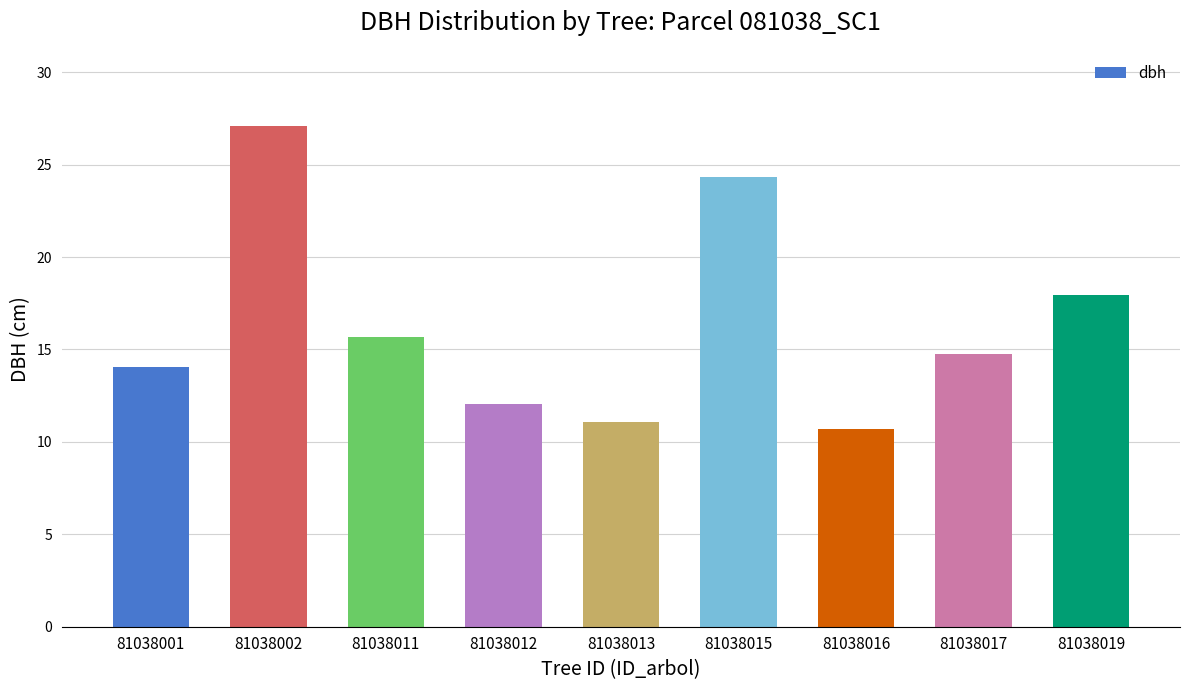

Are the bars grouped side by side (vs. stacked)?

No